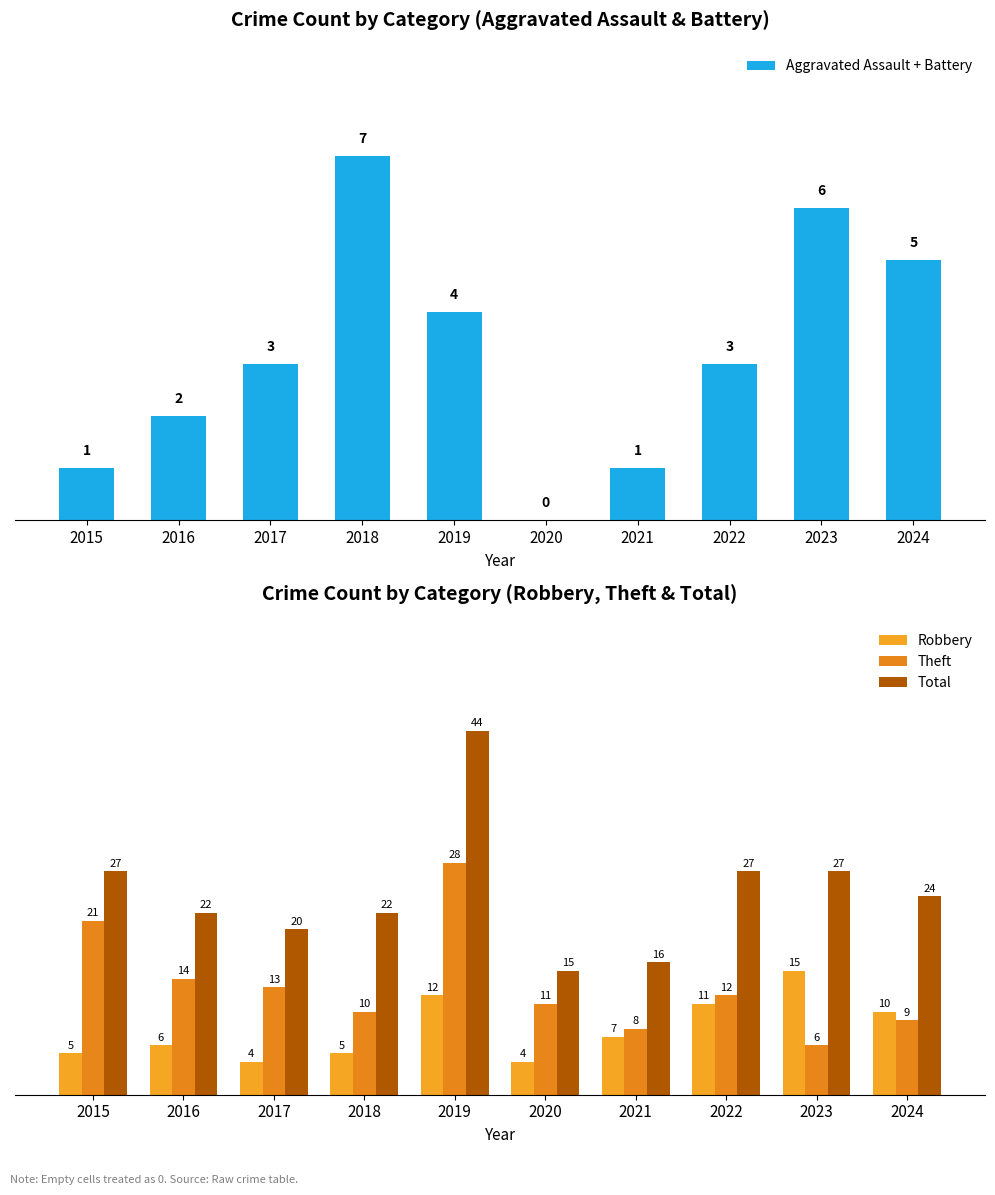

Which label corresponds to the largest value in the chart?

2019